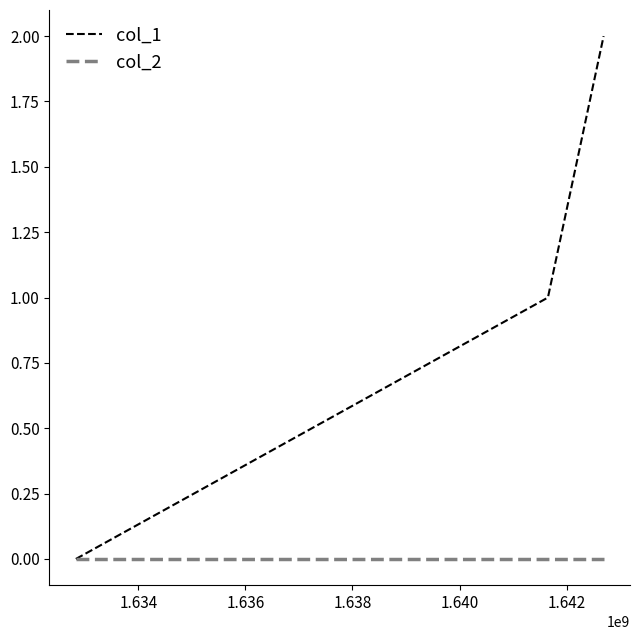

List the series in order of their overall mean, lowest first.

col_2, col_1